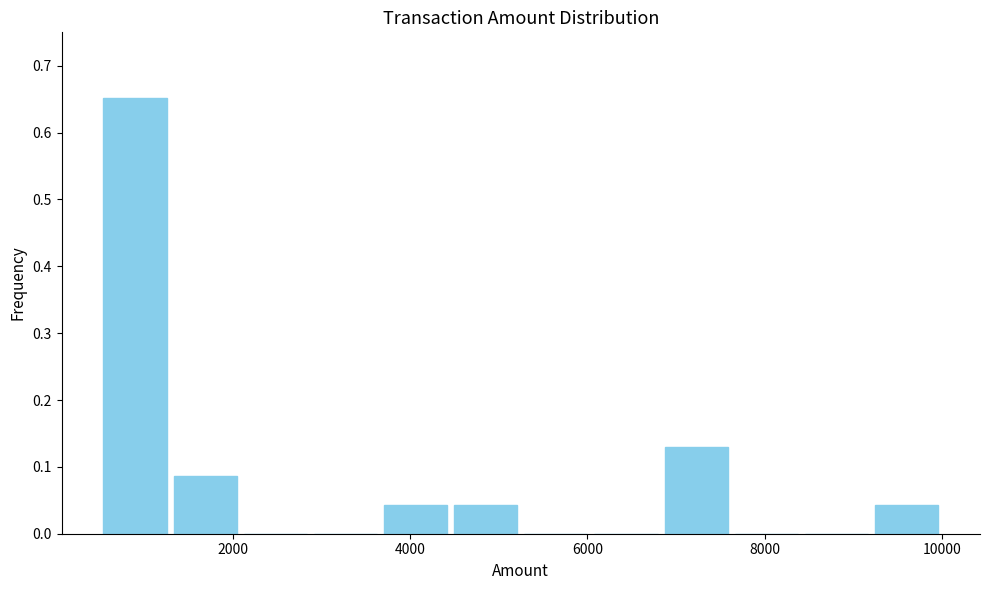

Read against the x-axis, roughly where is the centre of the tallest bar?

800